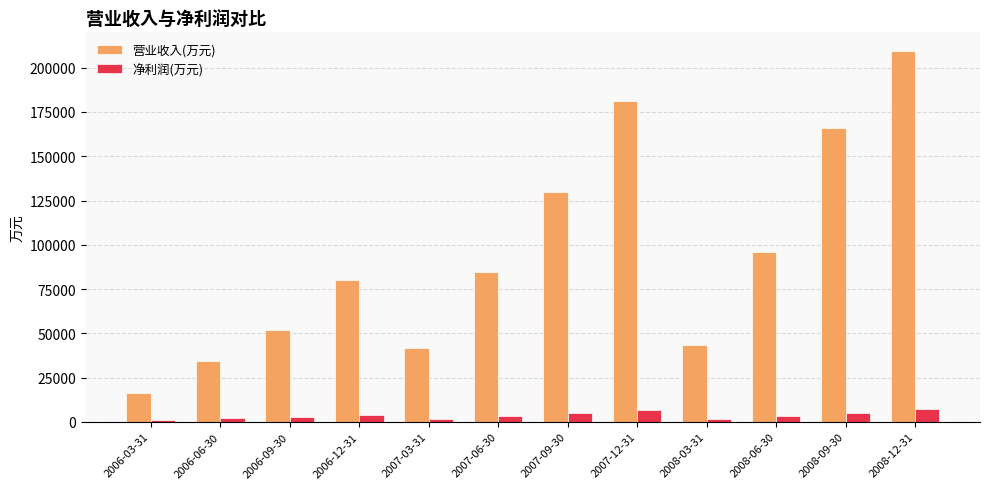

Which series has the largest total across all categories?

营业收入(万元)